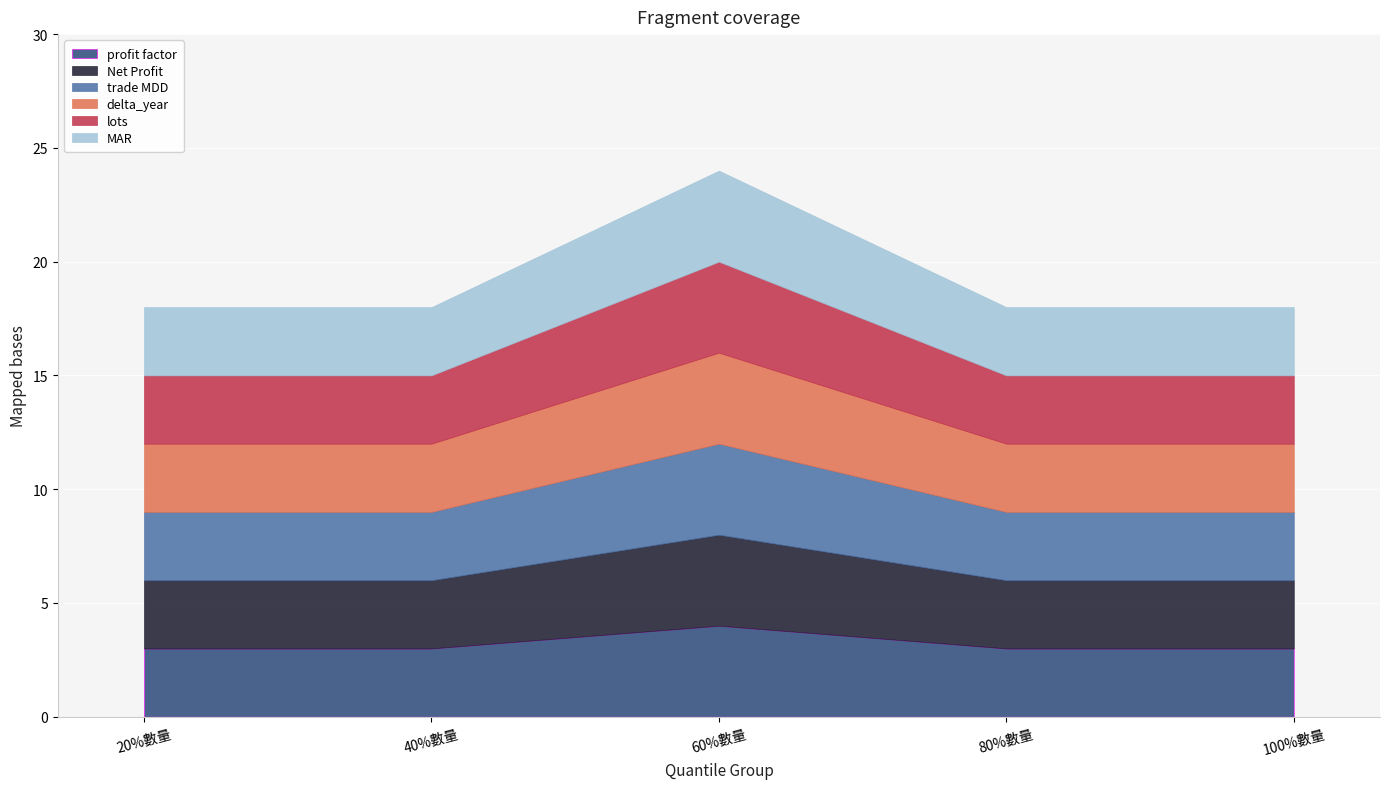

What are all the series names shown in the legend?

profit factor, Net Profit, trade MDD, delta_year, lots, MAR